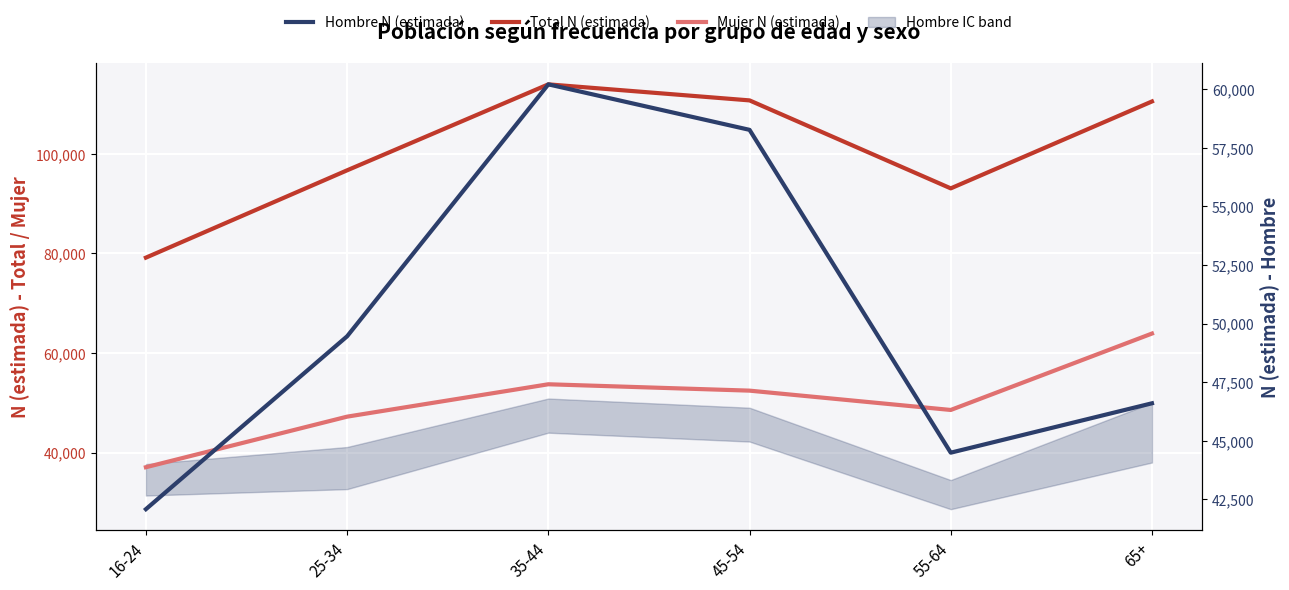

True or false: Hombre N (estimada) and Total N (estimada) cross at least once.

False